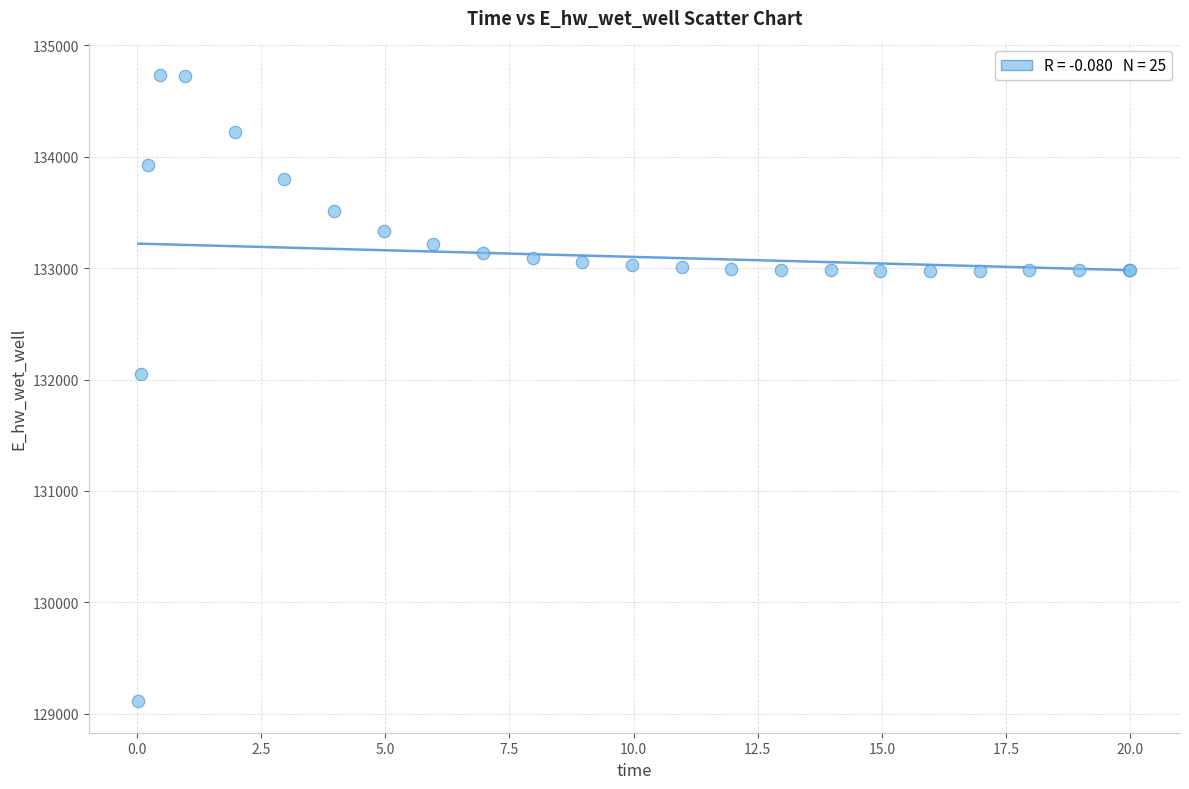

What Y value in the scatter plot is closest to 131923?

132046.2